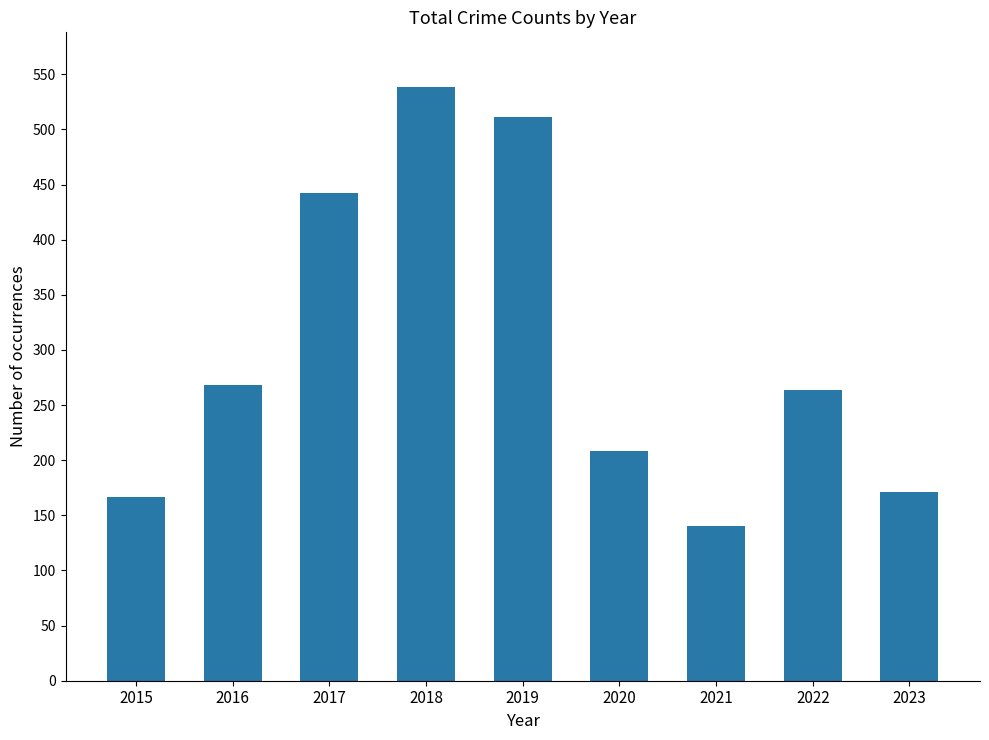

Reading left to right, extract all data points from this chart.

2015=167	2016=268	2017=442	2018=538	2019=511	2020=208	2021=140	2022=264	2023=171